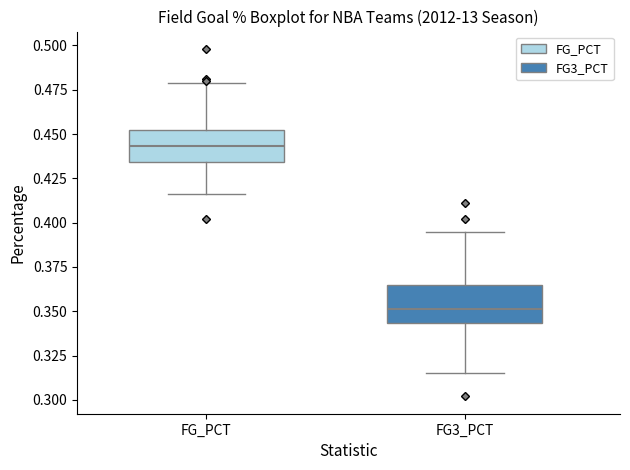

Where does the upper whisker of the box for FG3_PCT end on the y-axis? The values are not printed on the chart, so give them approximately, as read against the axis.

0.395